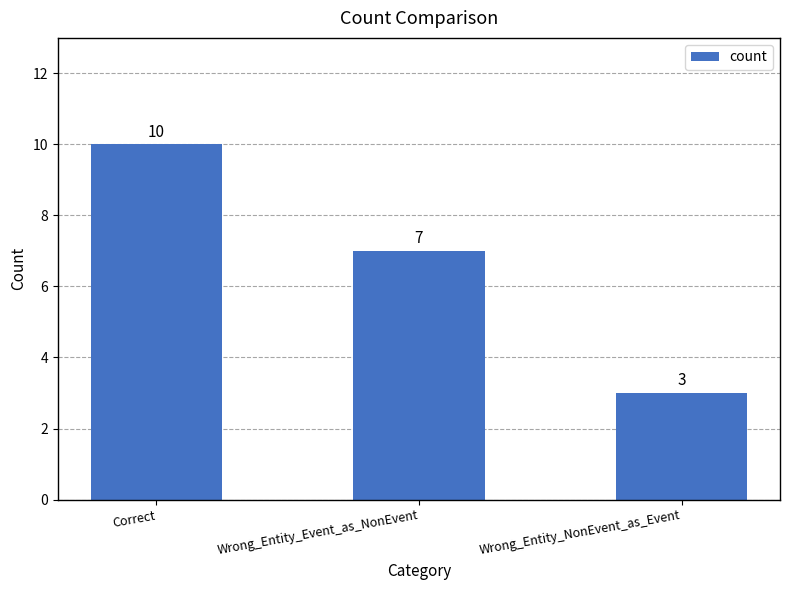

Is it true that the value at Wrong_Entity_NonEvent_as_Event is 4?

False